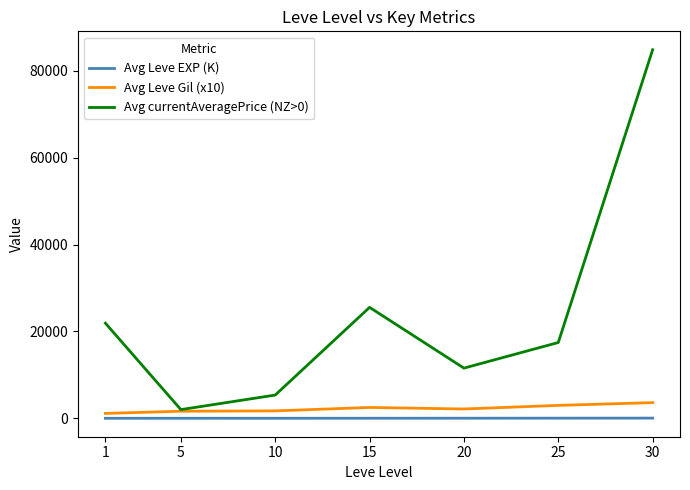

True or false: Avg currentAveragePrice (NZ>0) has more than 2 interior local peaks.

False